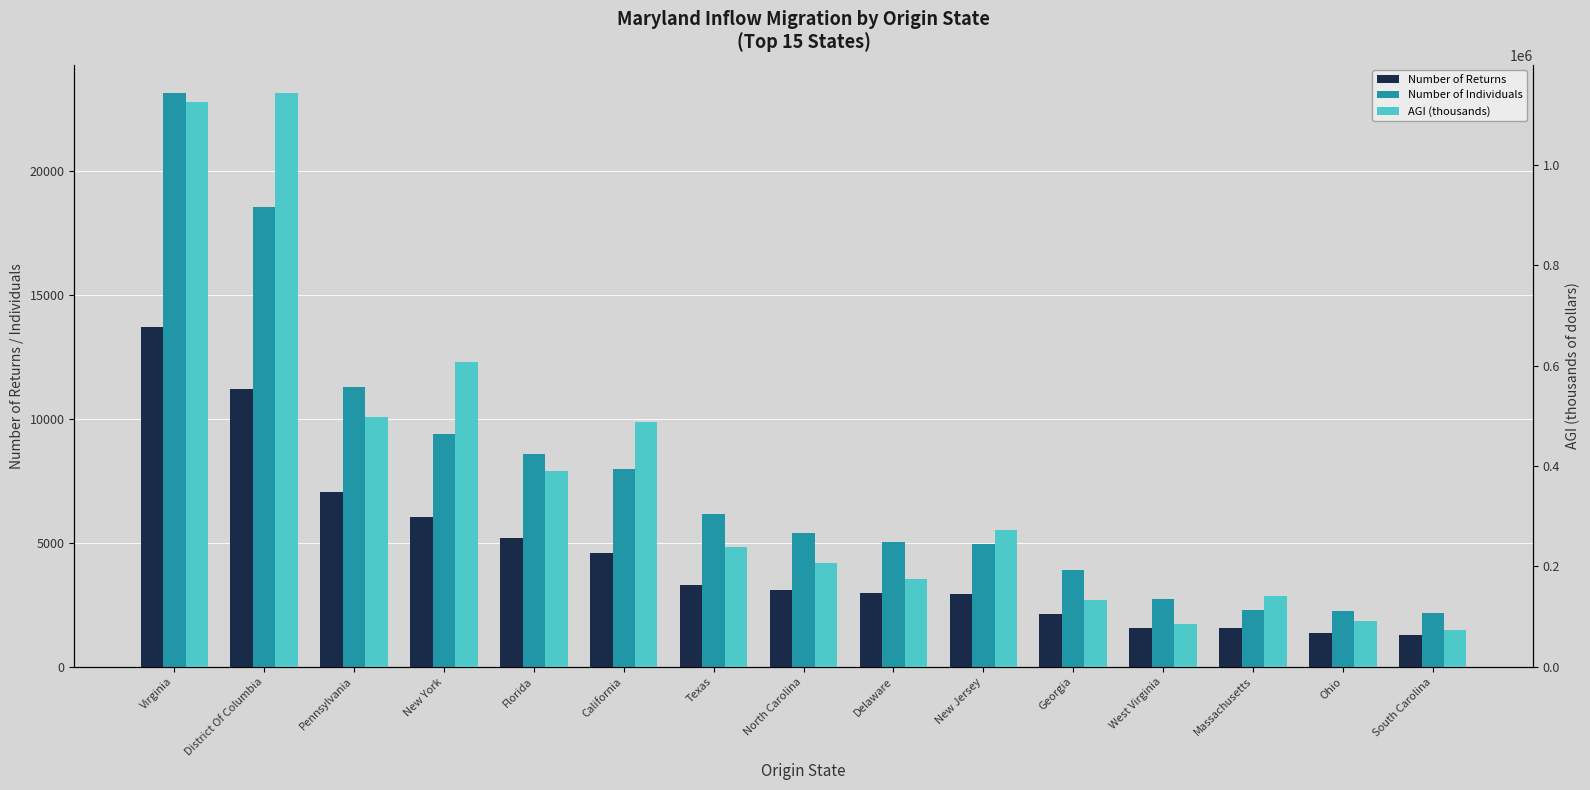

Between Florida and North Carolina, which is larger?

Florida